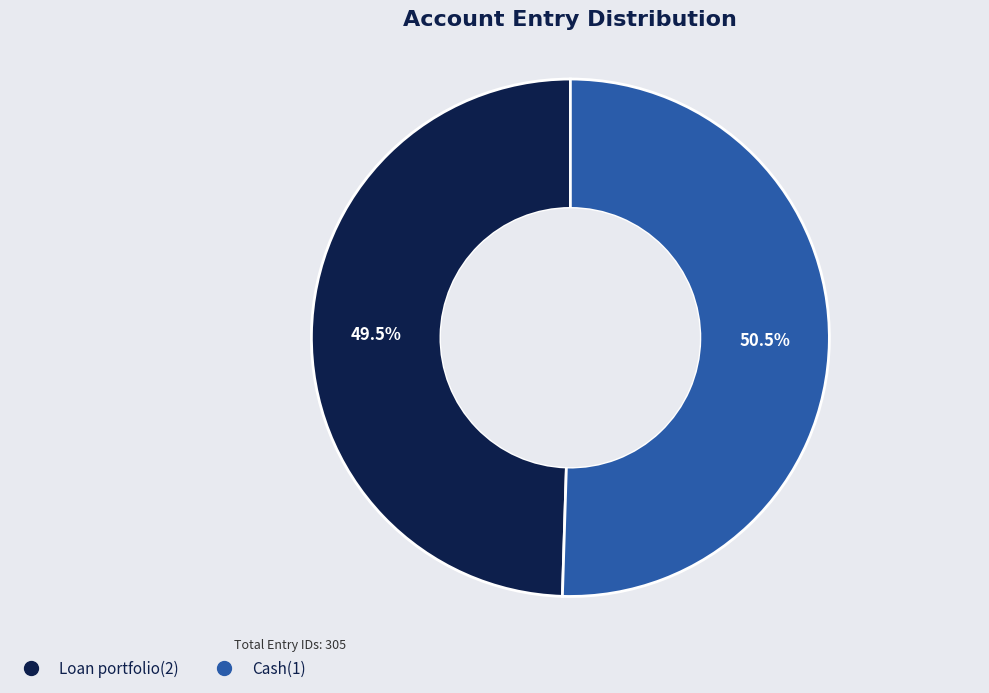

Which category has the smallest portion of the pie?

Loan portfolio(2)